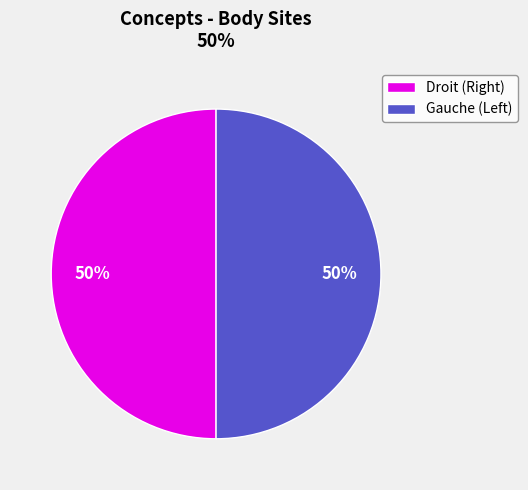

To the nearest percent, what is the average slice percentage?

50%